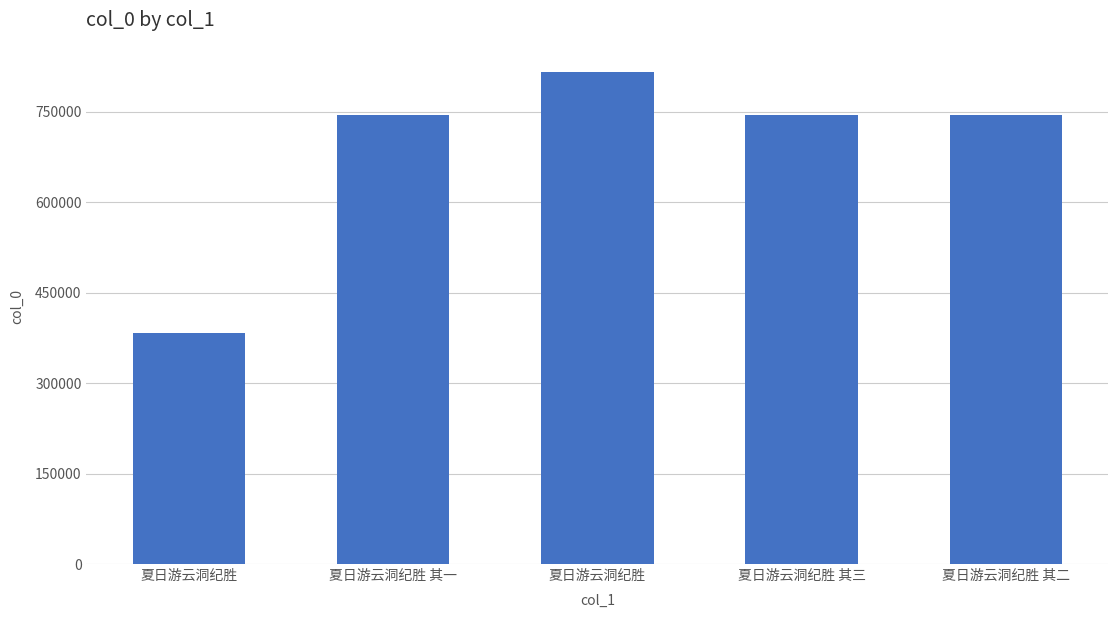

What is the label of the 2nd bar from the left?

夏日游云洞纪胜 其一